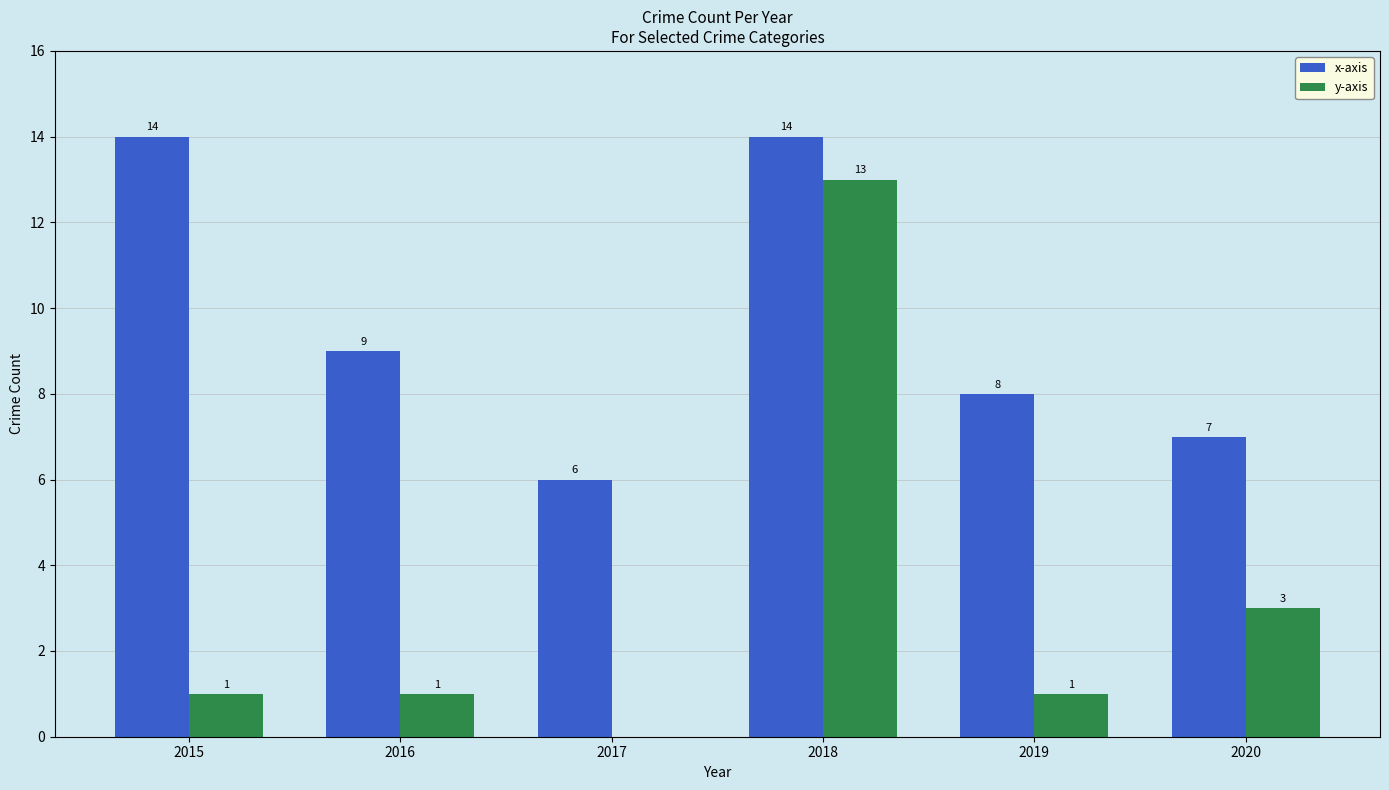

Read the x-axis value at 2019.

8